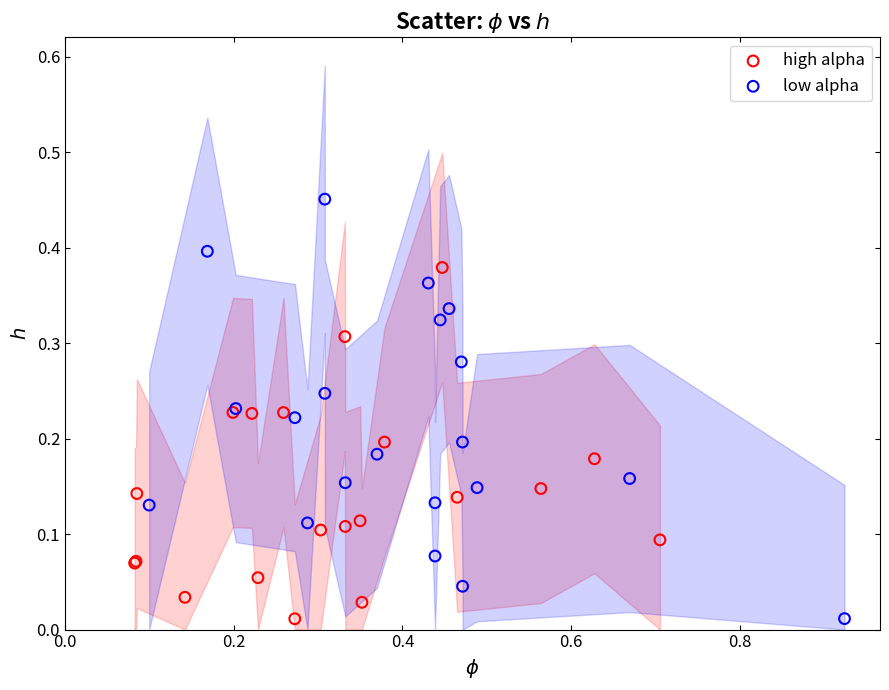

Which series has the widest spread of Y values?

low alpha